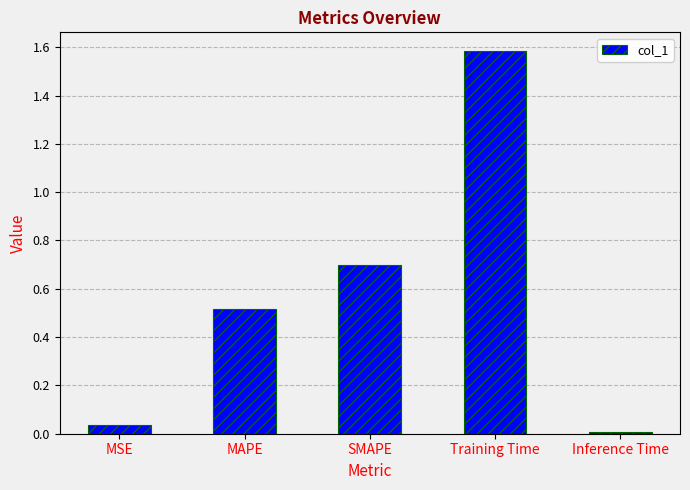

How many categories are shown in the chart?

5